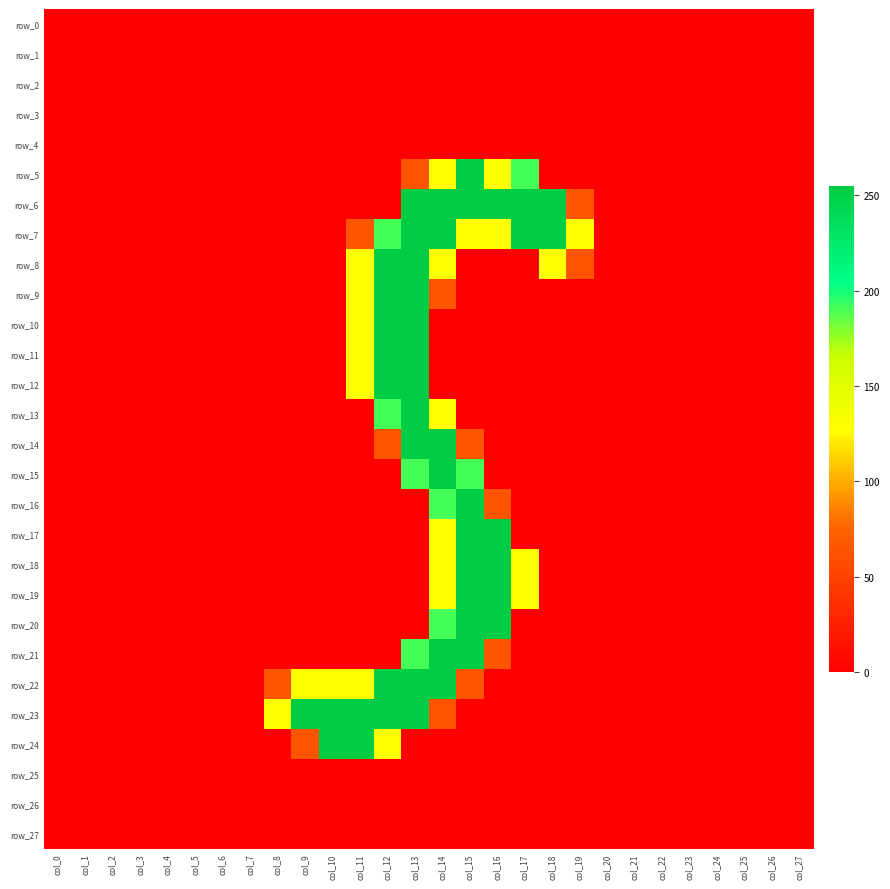

What is the sum of the row_20 values at col_16 and col_25?

255